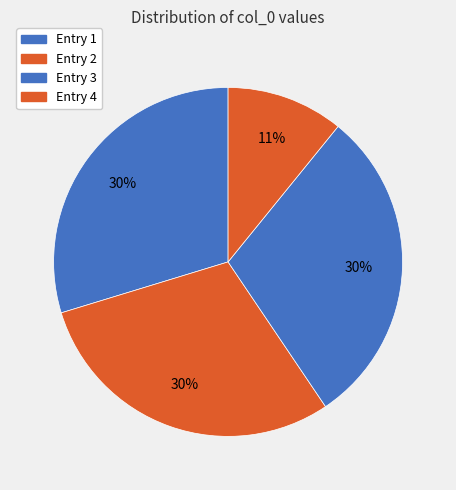

How many slices are in this pie chart?

4